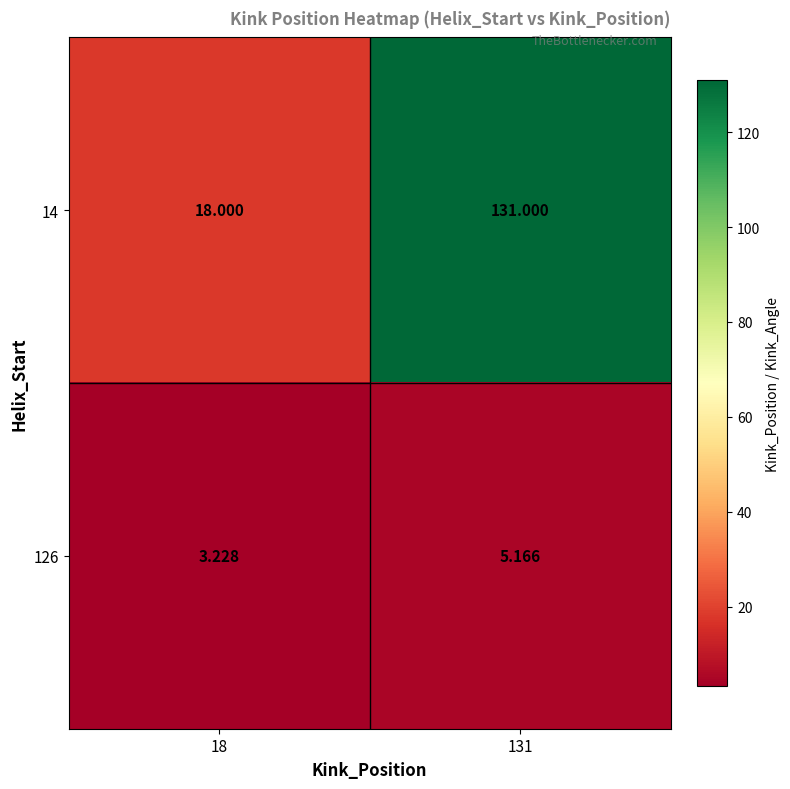

Is the value of 126 at 131 greater than the value of 14 at 131?

No